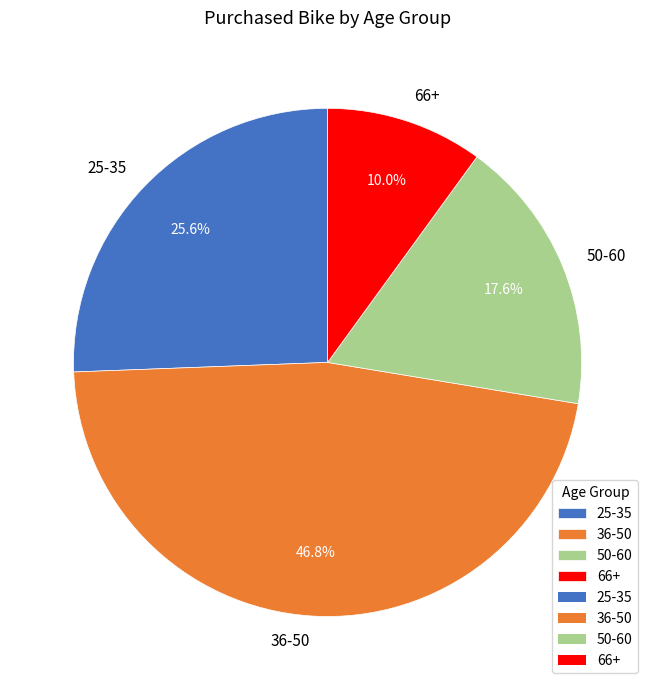

True or false: 50-60 accounts for 7% of the total.

False